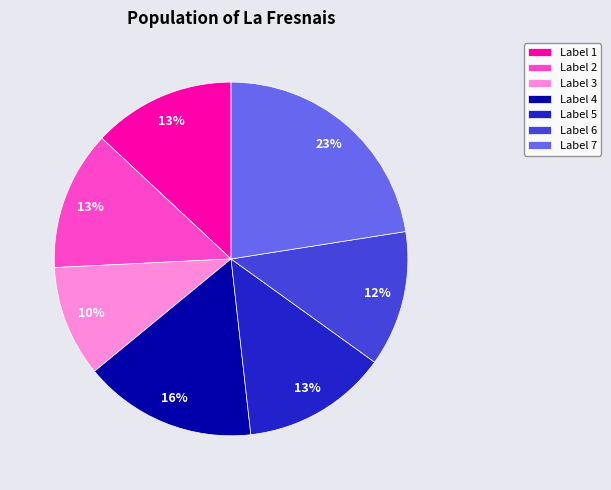

Is there any slice that represents more than half of the pie?

No